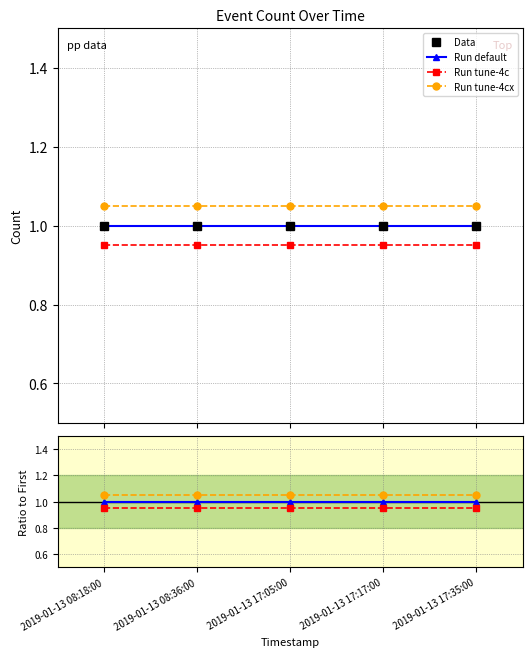

Reading left to right, extract all data points from this chart.

Data: 2019-01-13 08:18:00=1.0	2019-01-13 08:36:00=1.0	2019-01-13 17:05:00=1.0	2019-01-13 17:17:00=1.0	2019-01-13 17:35:00=1.0
Run default: 2019-01-13 08:18:00=1.0	2019-01-13 08:36:00=1.0	2019-01-13 17:05:00=1.0	2019-01-13 17:17:00=1.0	2019-01-13 17:35:00=1.0
Run tune-4c: 2019-01-13 08:18:00=0.9	2019-01-13 08:36:00=0.9	2019-01-13 17:05:00=0.9	2019-01-13 17:17:00=0.9	2019-01-13 17:35:00=0.9
Run tune-4cx: 2019-01-13 08:18:00=1.1	2019-01-13 08:36:00=1.1	2019-01-13 17:05:00=1.1	2019-01-13 17:17:00=1.1	2019-01-13 17:35:00=1.1